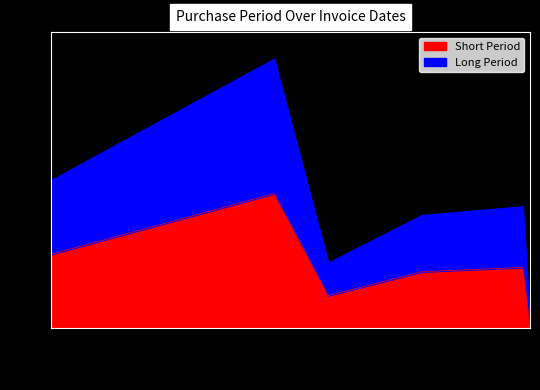

Rank the categories by value from lowest to highest.

2017-12-06, 2017-10-11, 2017-11-06, 2017-12-04, 2017-07-26, 2017-09-26